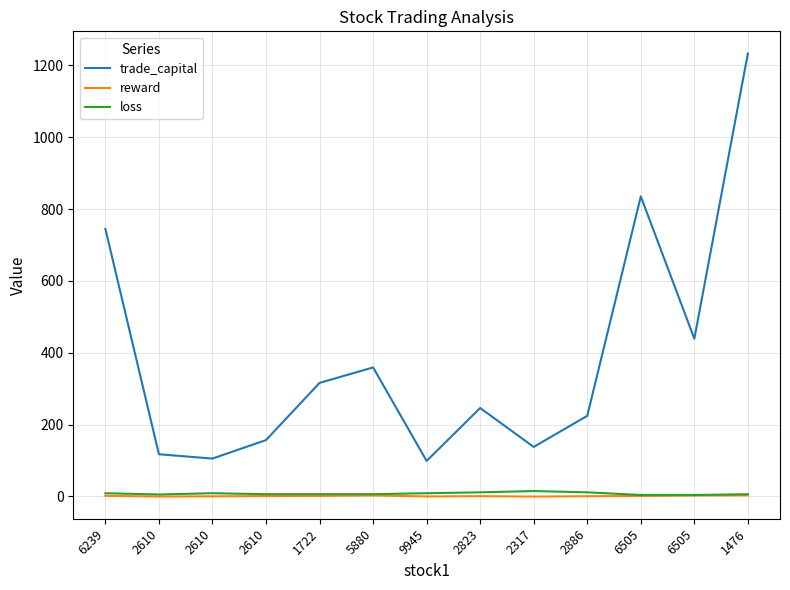

Which series has the largest total across all categories?

trade_capital